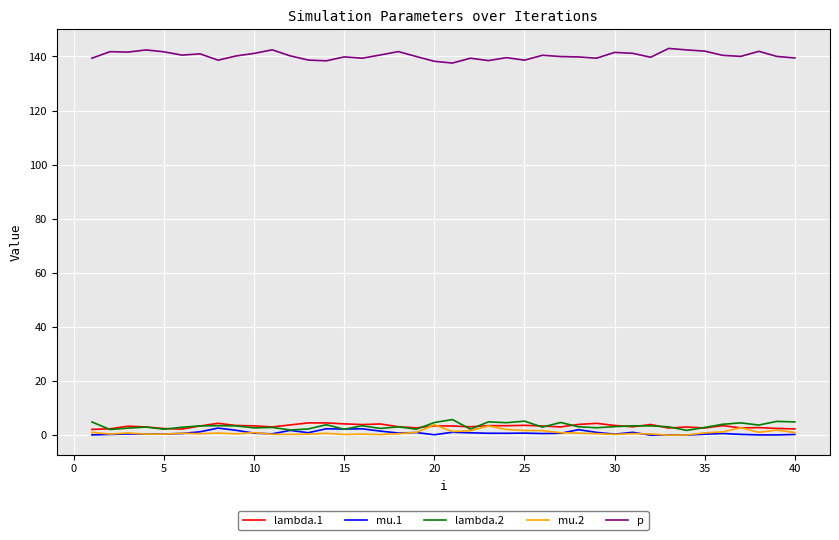

Which series ends up on top after the final intersection of lambda.1 and lambda.2?

lambda.2